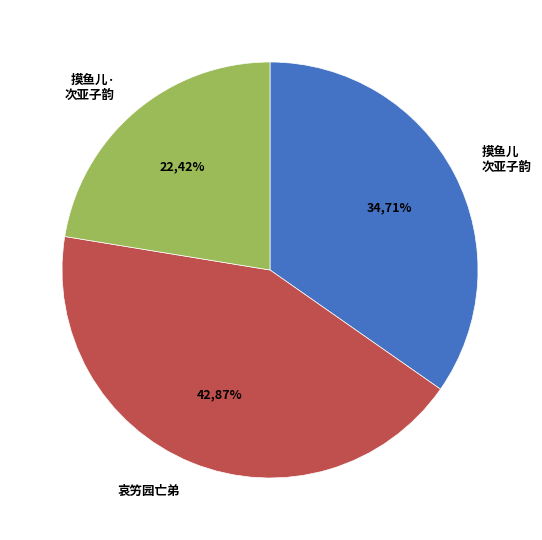

Is it true that 摸鱼儿 次亚子韵，和其题尾儿瘗雀图 is 35% of the pie?

True